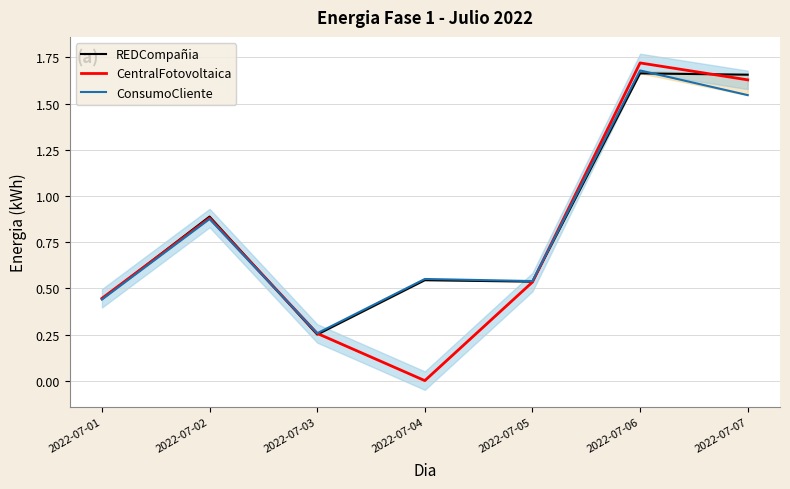

Which category has the lowest value across all series?

2022-07-04